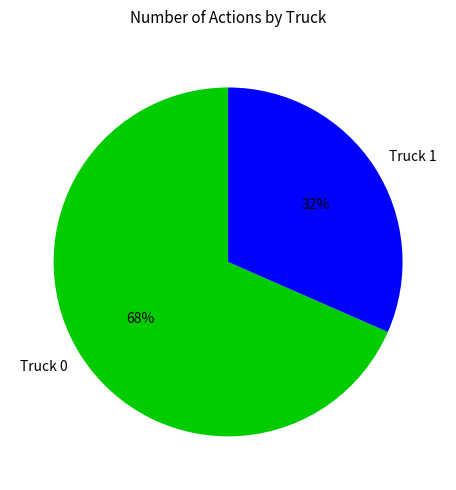

To the nearest percent, what portion does Truck 0 represent?

68%